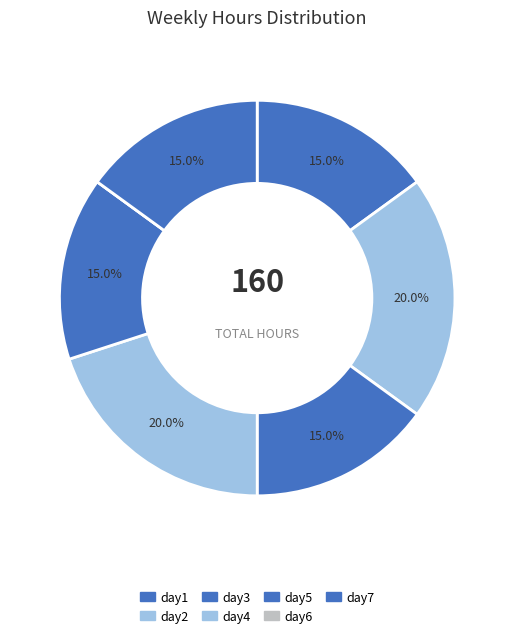

What percentage do day4 and day6 together represent?

20.0%